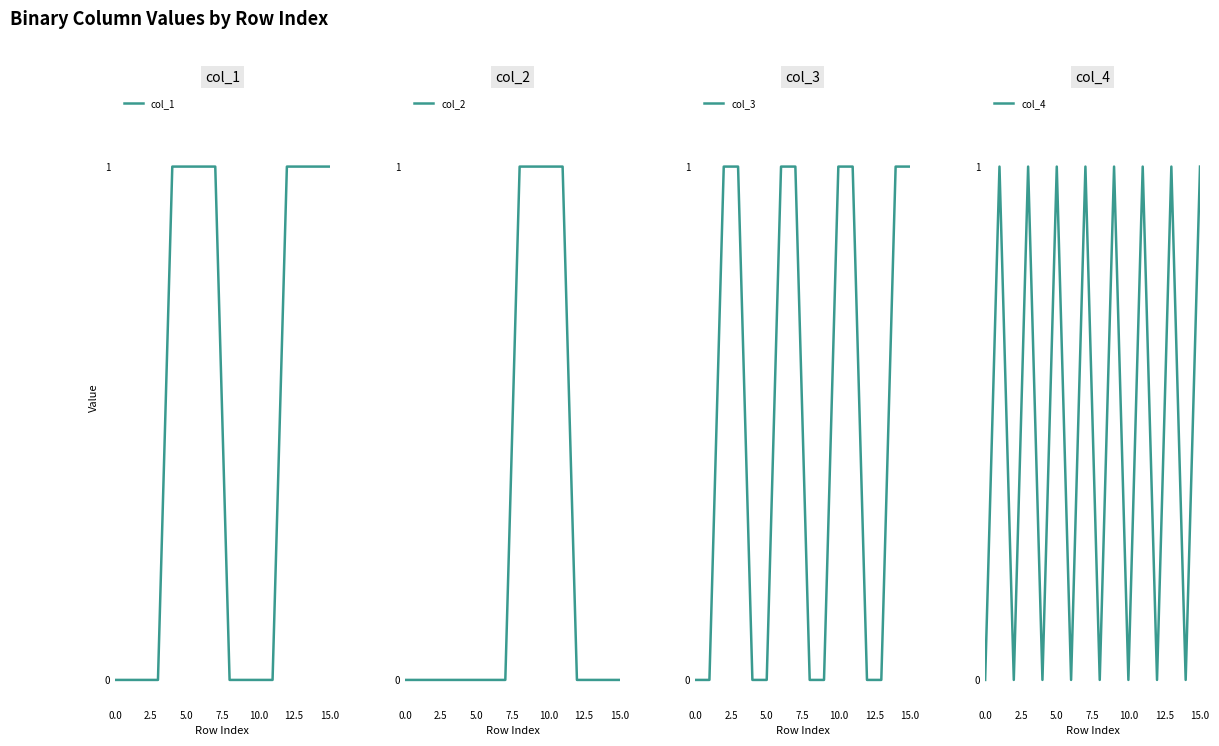

What is the spread (max minus min) of values at 10.0?

1